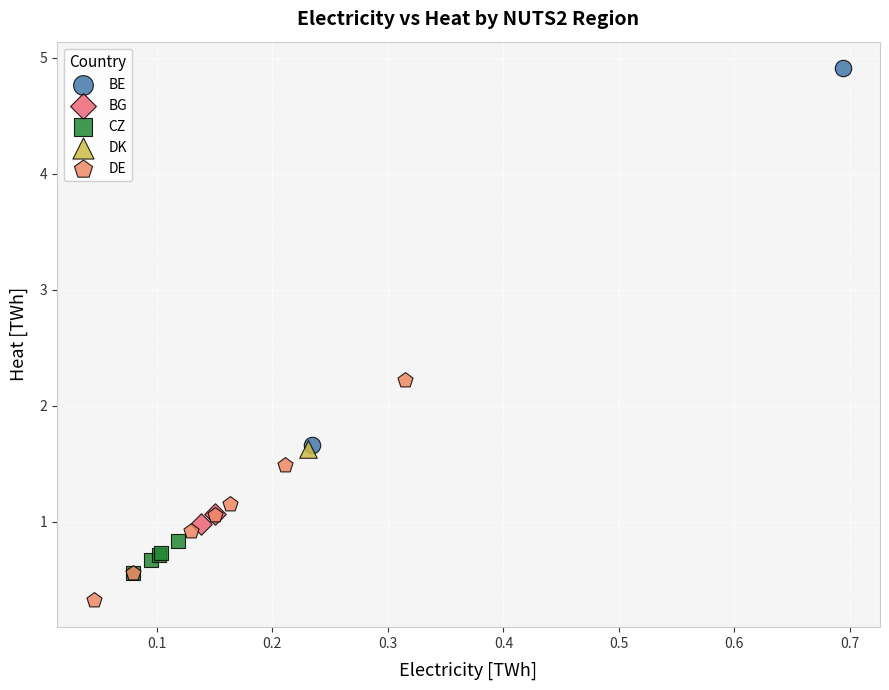

What are all the series names shown in the legend?

BE, BG, CZ, DK, DE